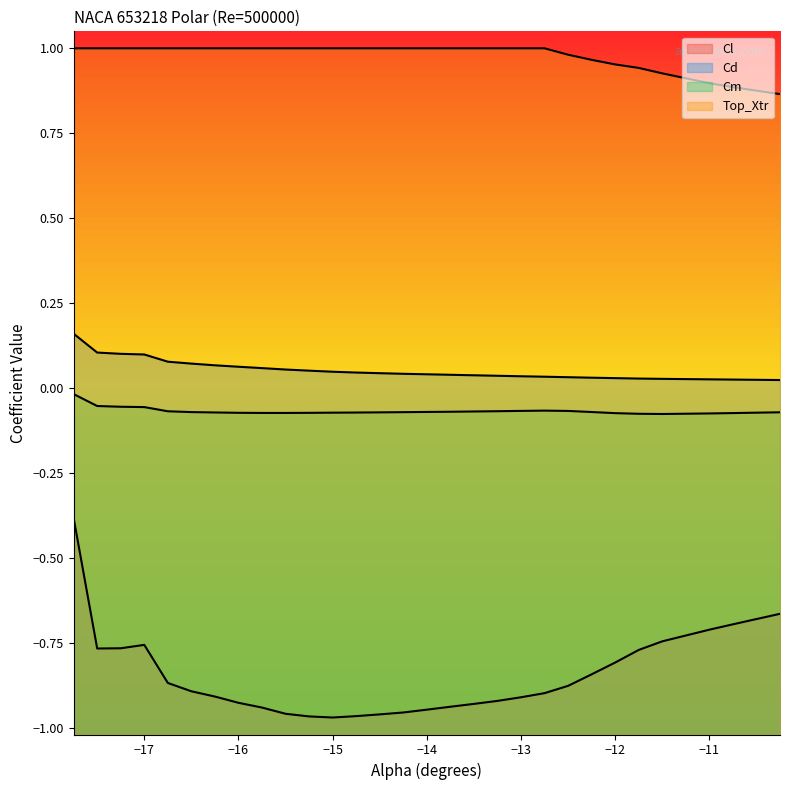

Which has a higher value, -15.0 or -16.25?

-16.25